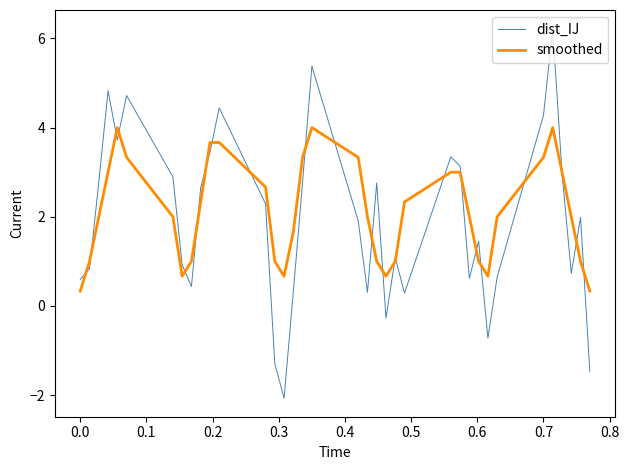

What is the greatest value displayed?

6.2